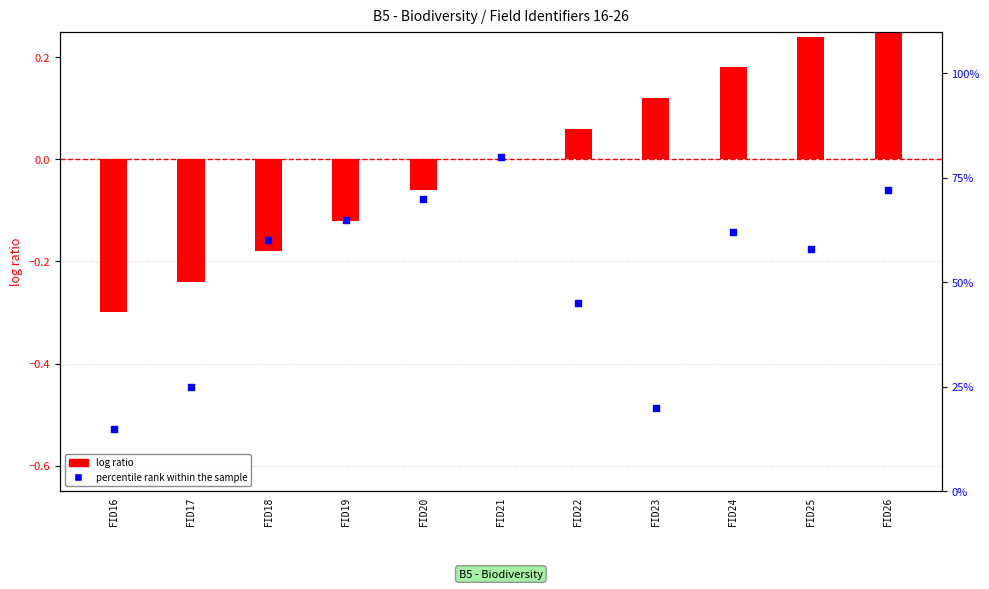

Which series has the largest total across all categories?

percentile rank within the sample